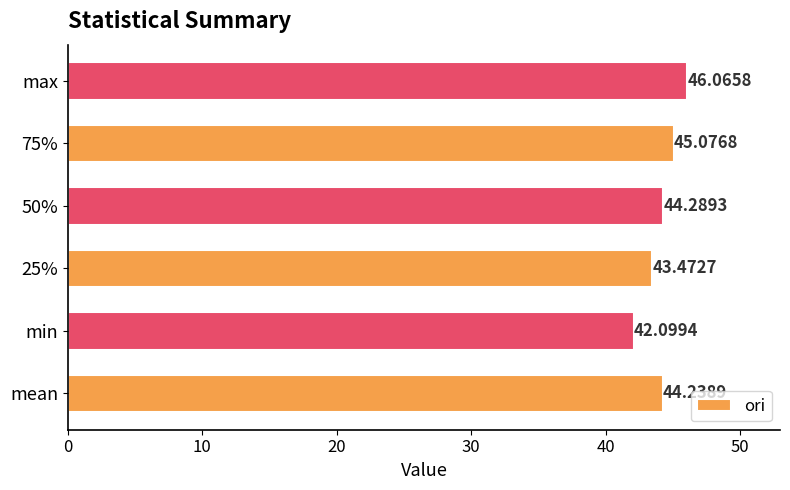

Which label corresponds to the smallest value in the chart?

min